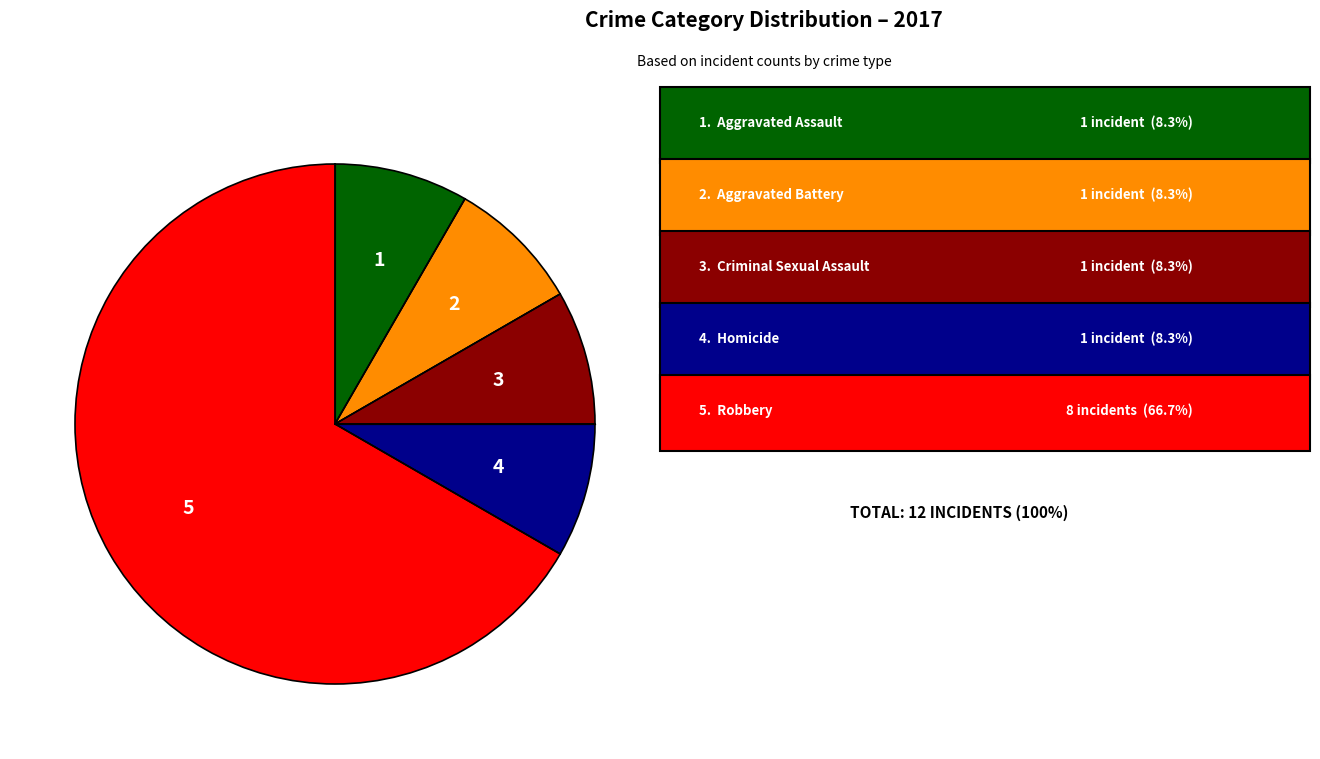

Is there a majority slice in this chart?

Yes